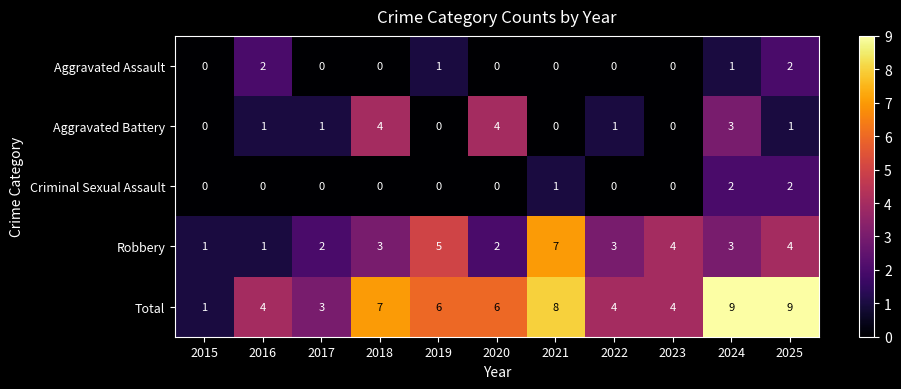

What is the total value across all series at 2023?

8